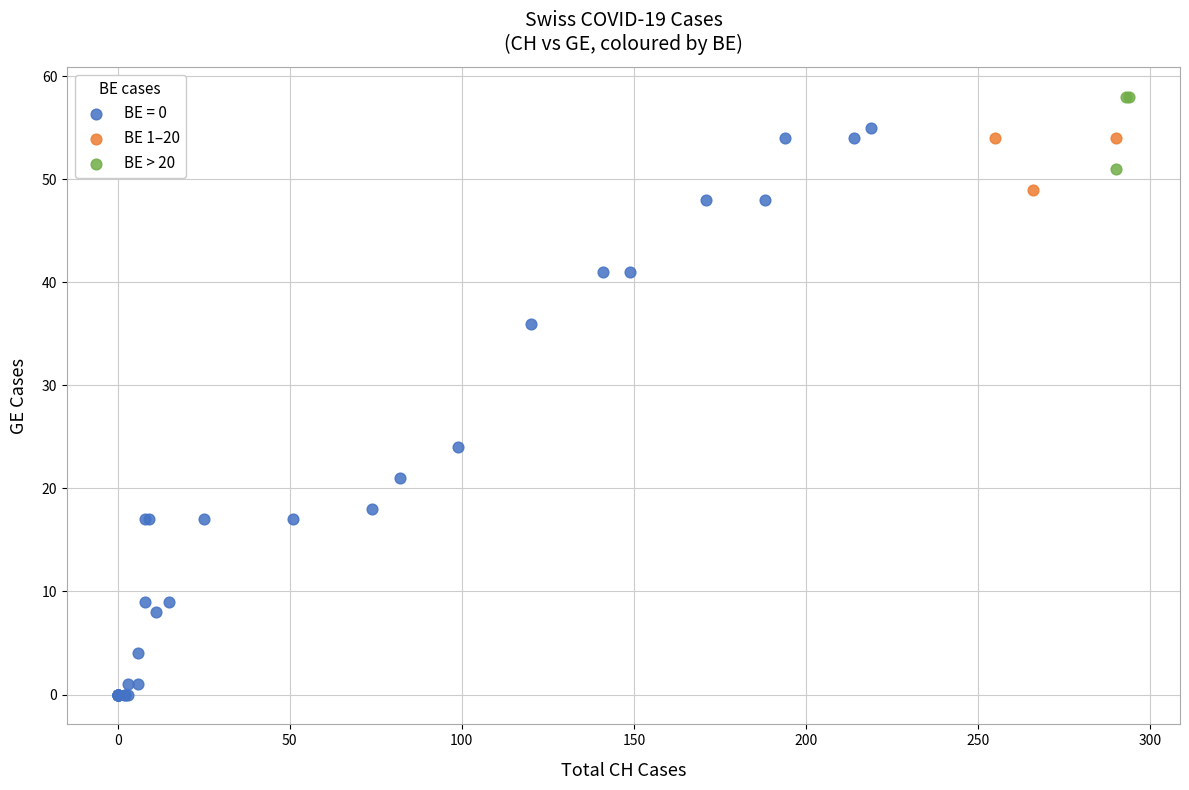

Which series reaches the minimum Y coordinate?

BE = 0